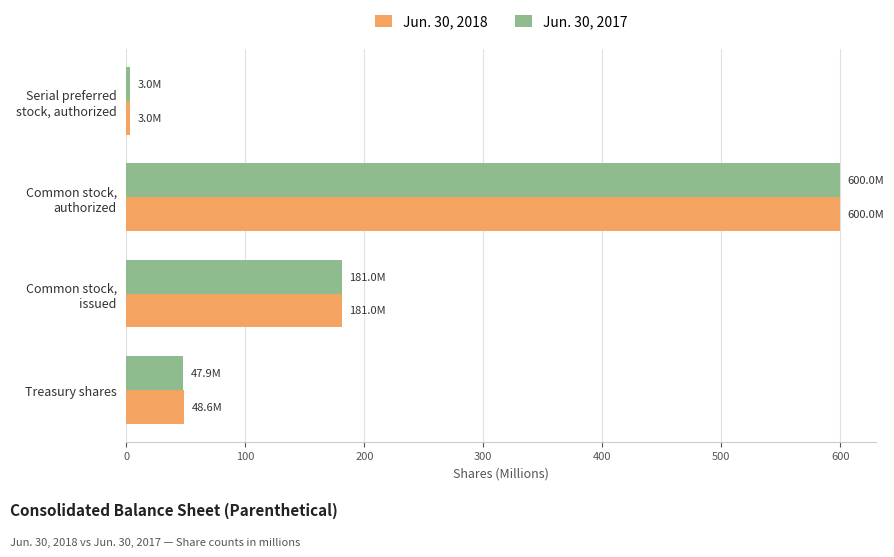

What are all the series names shown in the legend?

Jun. 30, 2018, Jun. 30, 2017